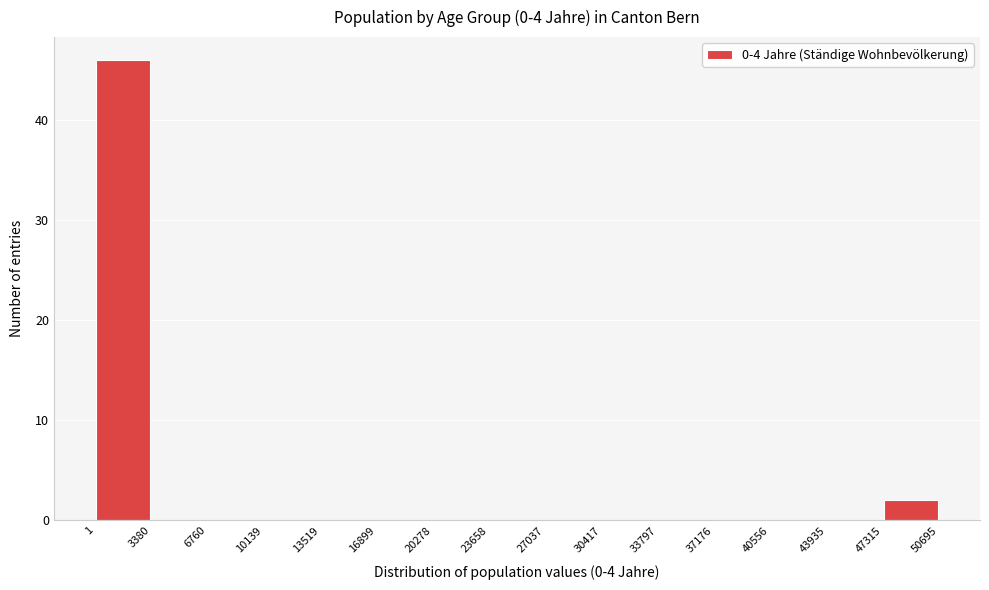

Reading left to right, transcribe this chart: for each bar, give the range it covers on the x-axis and its height. The values are not printed on the chart, so give them approximately, as read against the axis.

1 to 3380: 46
3380 to 6760: 0
6760 to 10139: 0
10139 to 13519: 0
13519 to 16899: 0
16899 to 20278: 0
20278 to 23658: 0
23658 to 27037: 0
27037 to 30417: 0
30417 to 33797: 0
33797 to 37176: 0
37176 to 40556: 0
40556 to 43935: 0
43935 to 47315: 0
47315 to 50695: 2